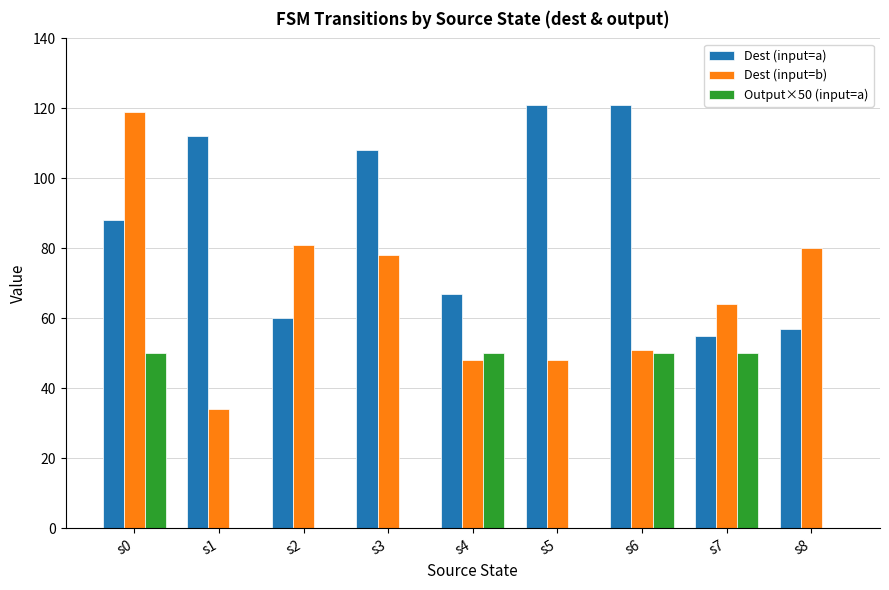

Which series has the widest spread of values?

Dest (input=b)